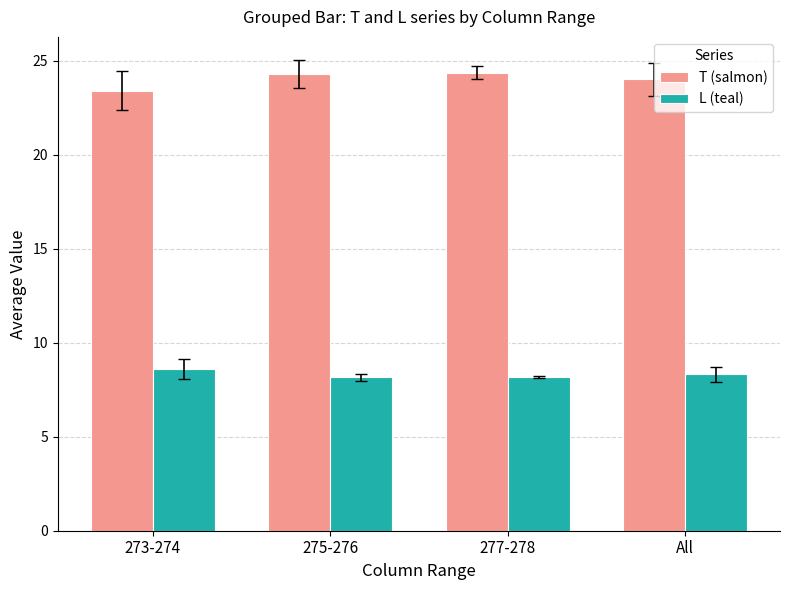

How many bars are there in total?

8